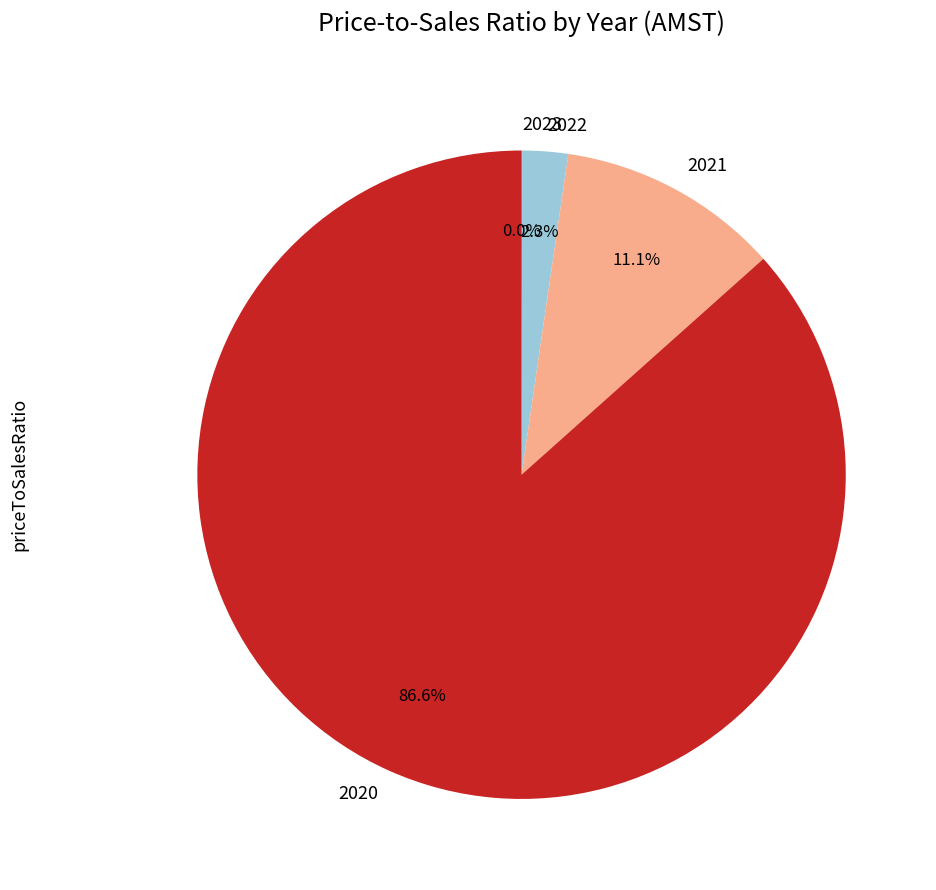

How much of the chart is everything except 2021?

88.9%